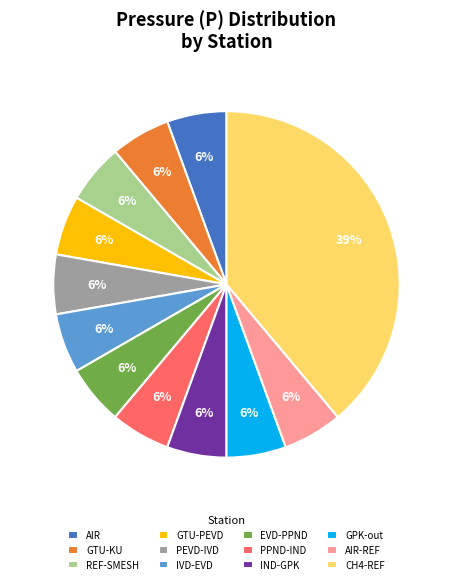

To the nearest percent, what is the average slice percentage?

8%